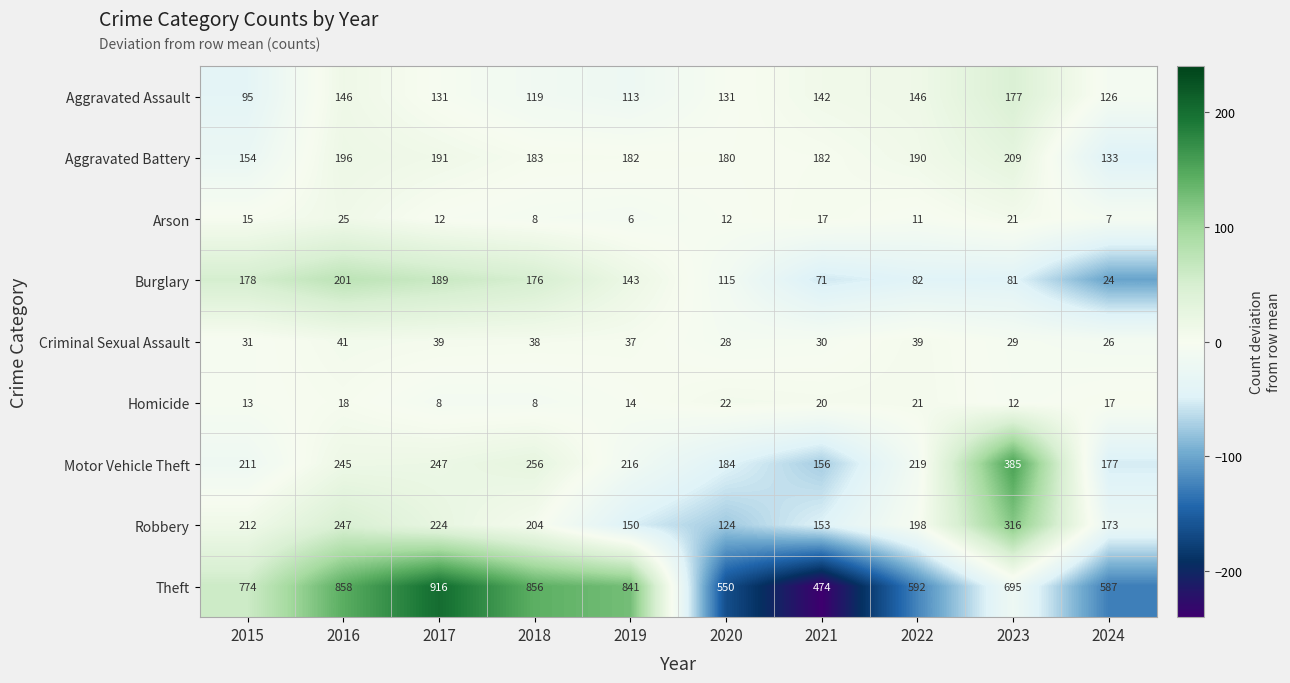

Where does the Burglary series first go above 143?

2015